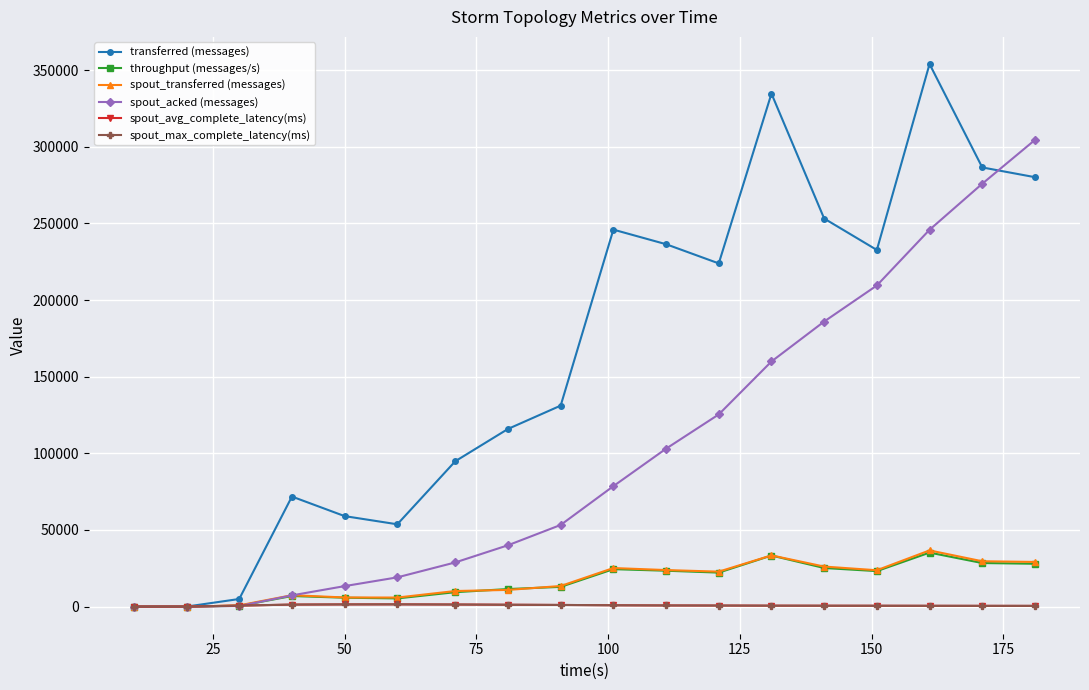

What is the average value of the throughput (messages/s) series?

16417.5